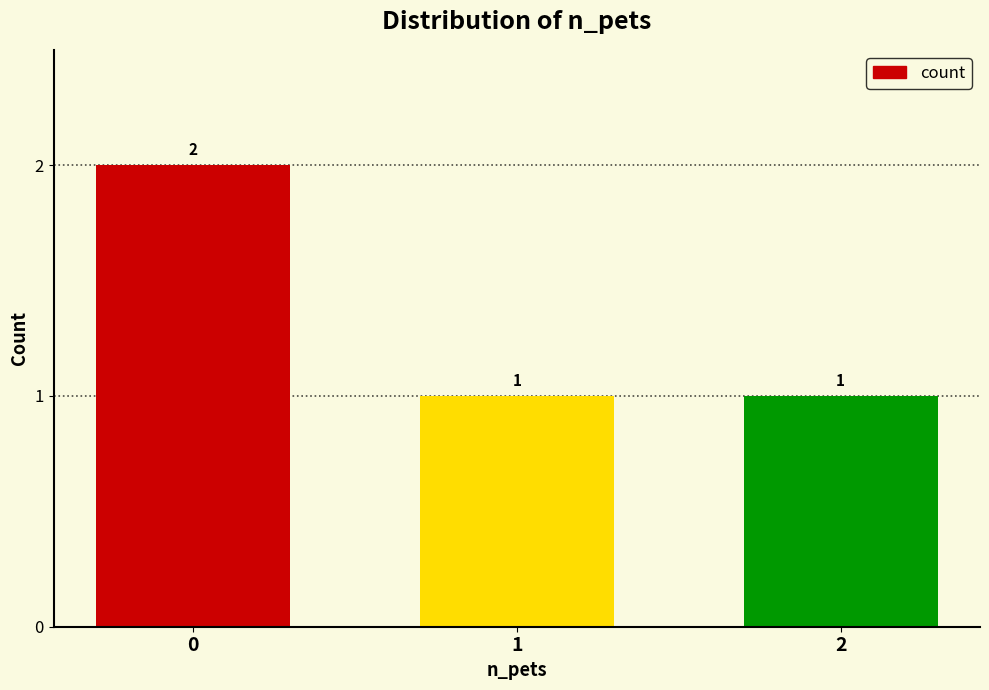

Are the bars grouped side by side (vs. stacked)?

No